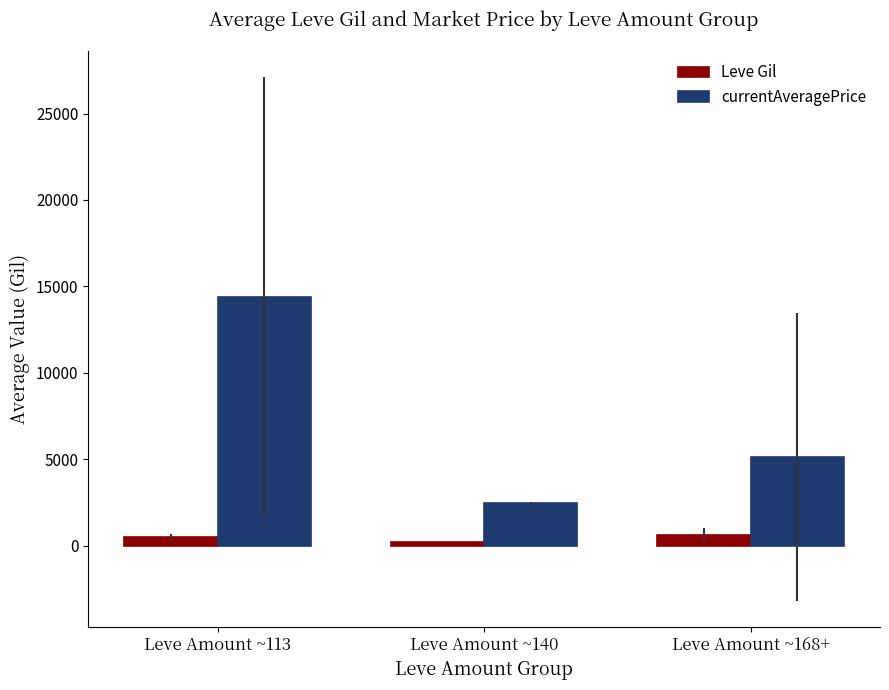

What is the minimum value for Leve Gil?

220.0